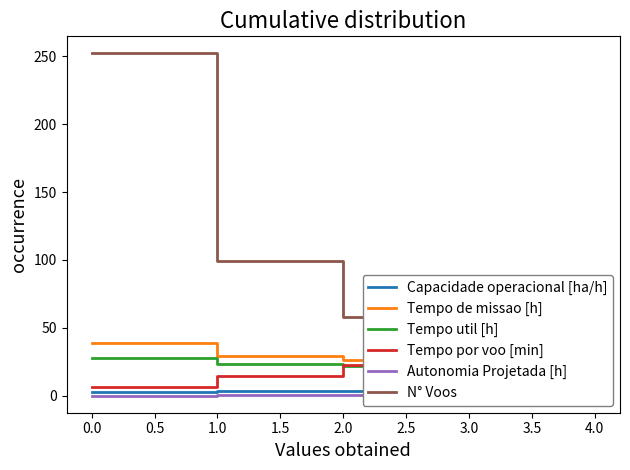

Is it true that N° Voos equals 20.0 at 4.0?

False